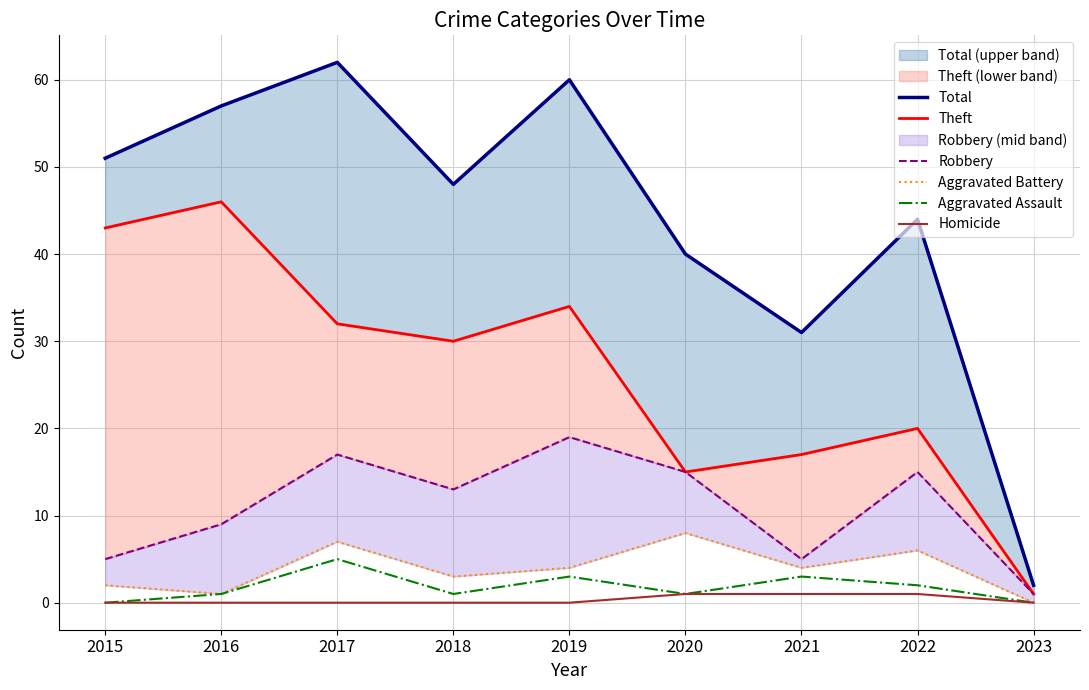

True or false: Aggravated Assault has a value of 0 at 2023.

True